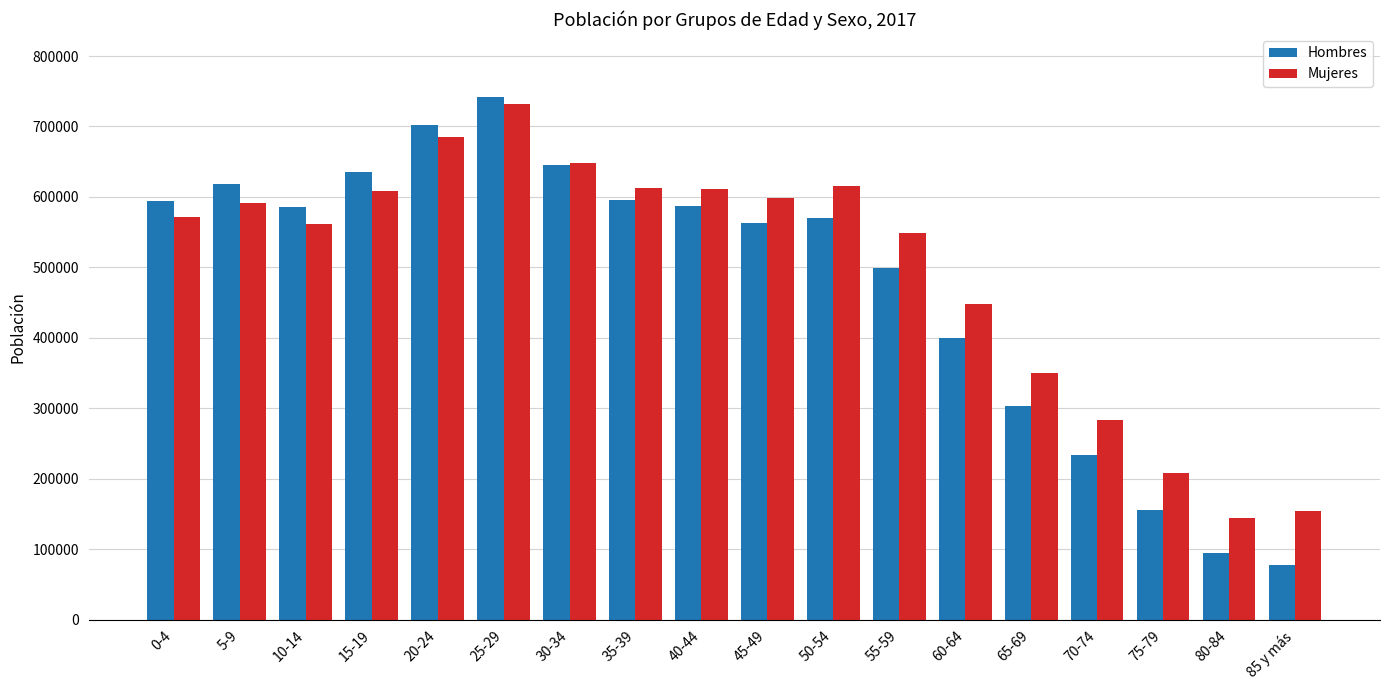

Is it true that Mujeres equals 648278 at 30-34?

True